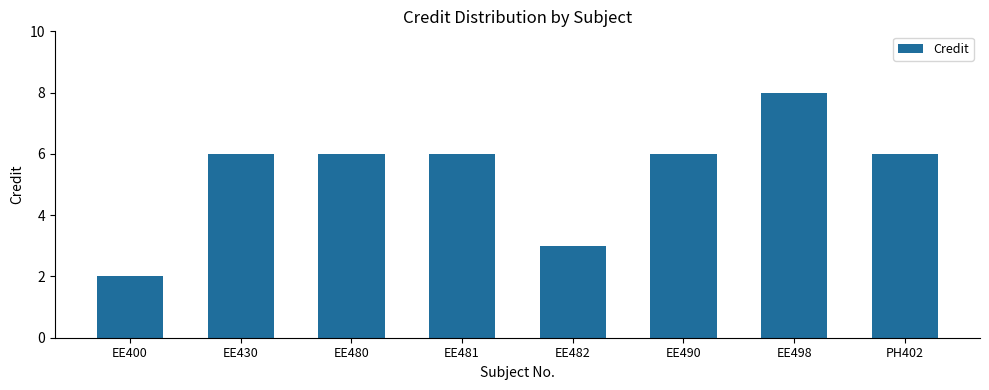

What is the difference between the maximum and second lowest values?

5